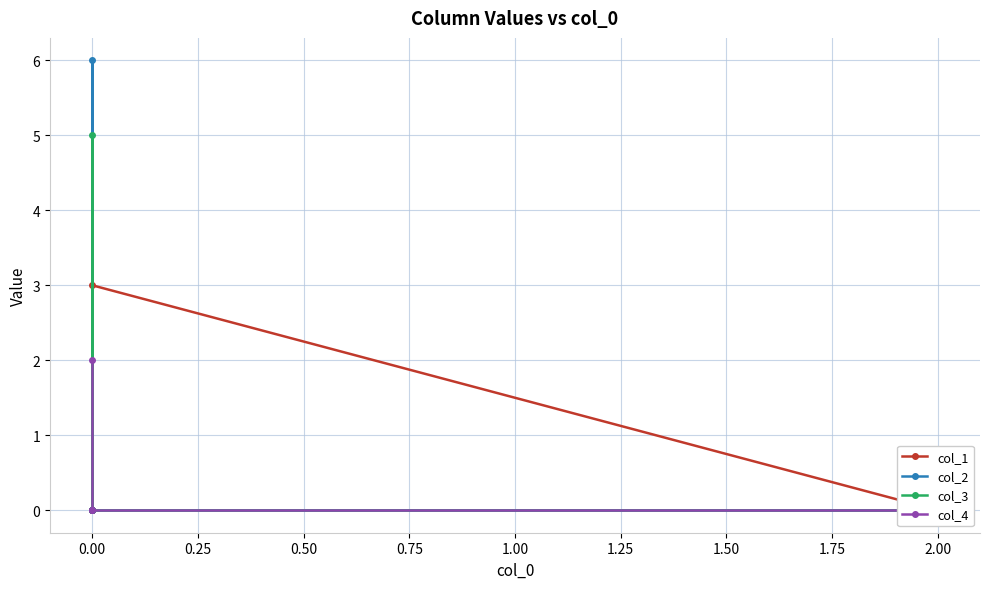

True or false: col_4 and col_2 cross at least once.

False